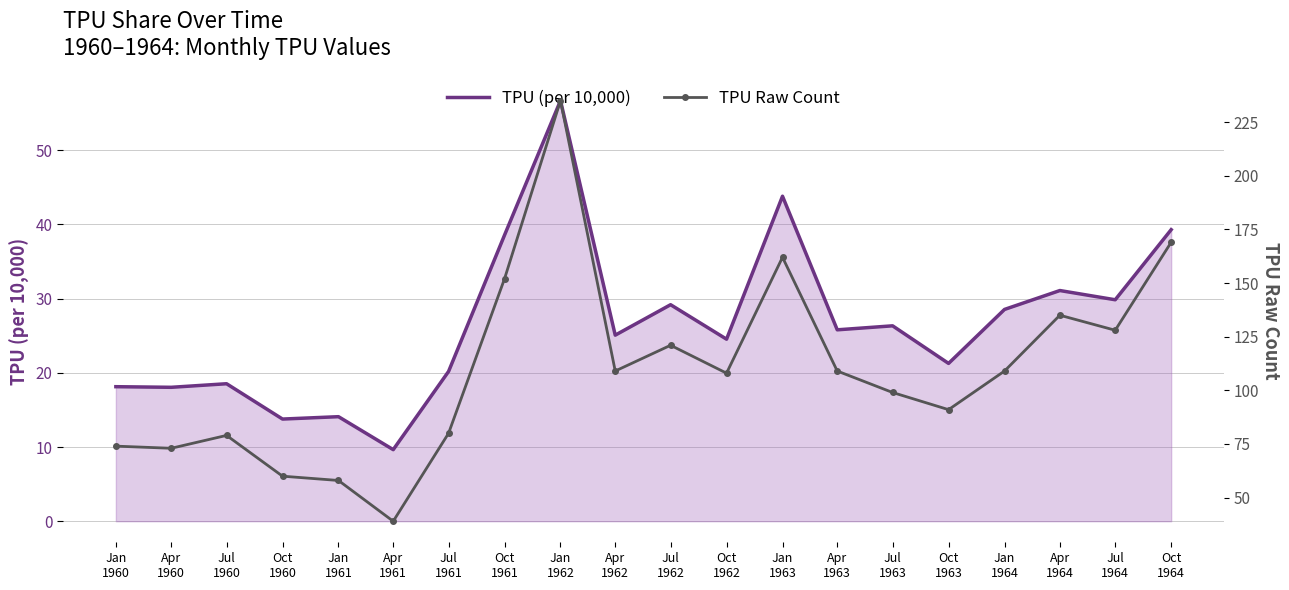

Rank the categories by TPU (per 10,000) value from highest to lowest.

Jan
1962, Jan
1963, Oct
1964, Oct
1961, Apr
1964, Jul
1964, Jul
1962, Jan
1964, Jul
1963, Apr
1963, Apr
1962, Oct
1962, Oct
1963, Jul
1961, Jul
1960, Jan
1960, Apr
1960, Jan
1961, Oct
1960, Apr
1961